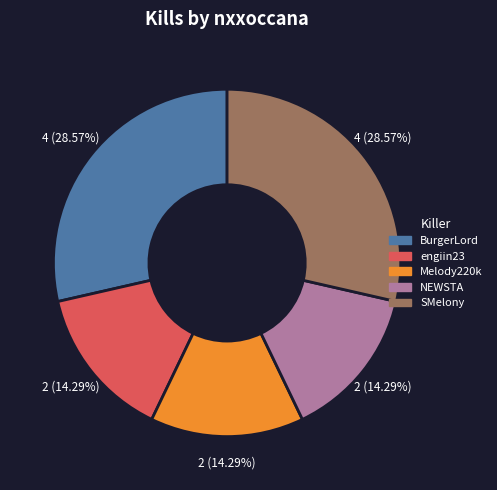

What percentage is the Melody220k slice, to the nearest percent?

14%